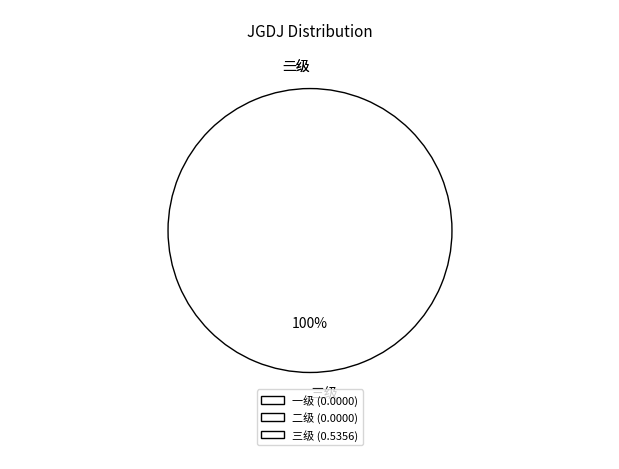

Rank the categories by value from lowest to highest.

一级, 二级, 三级